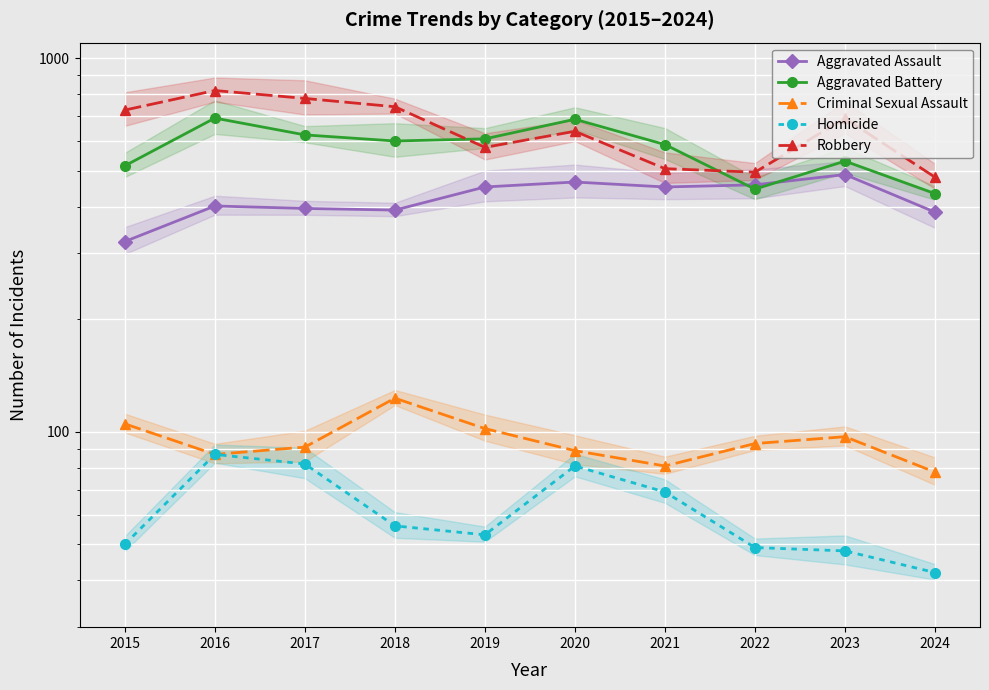

True or false: Robbery and Homicide cross at least once.

False